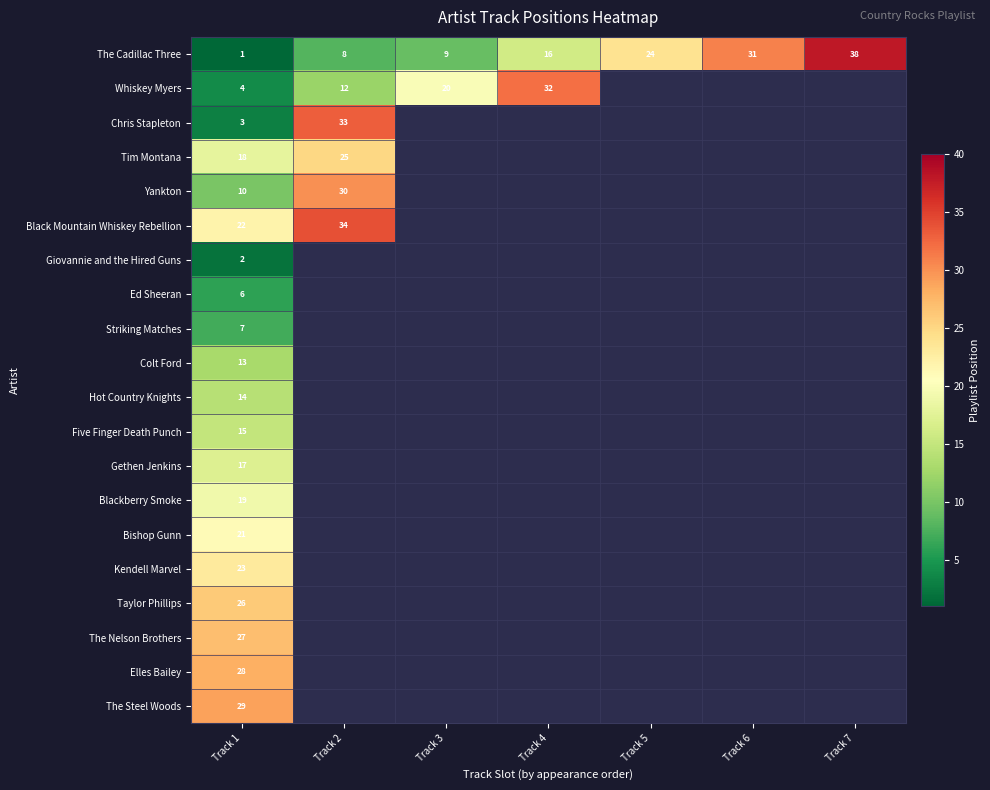

Is it true that Whiskey Myers equals 8 at Track 4?

False